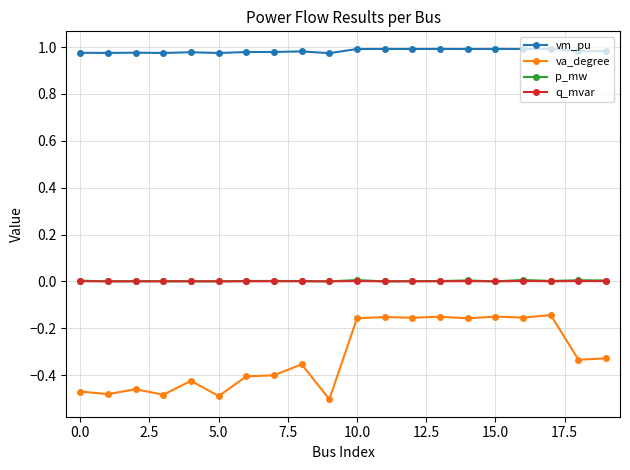

Which series has the largest total across all categories?

vm_pu